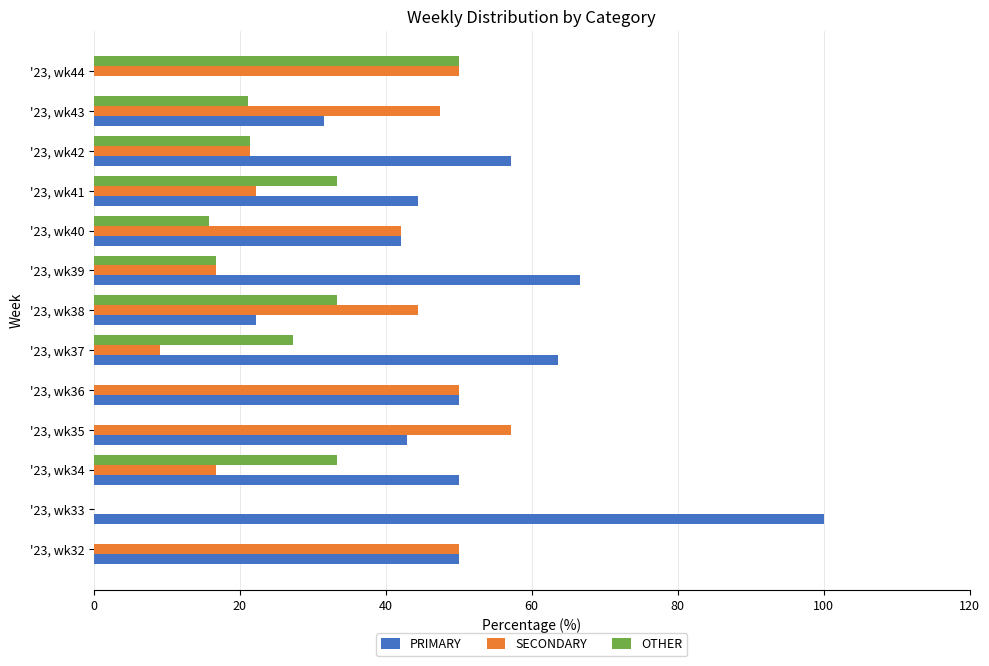

What is the sum of all PRIMARY values?

620.7